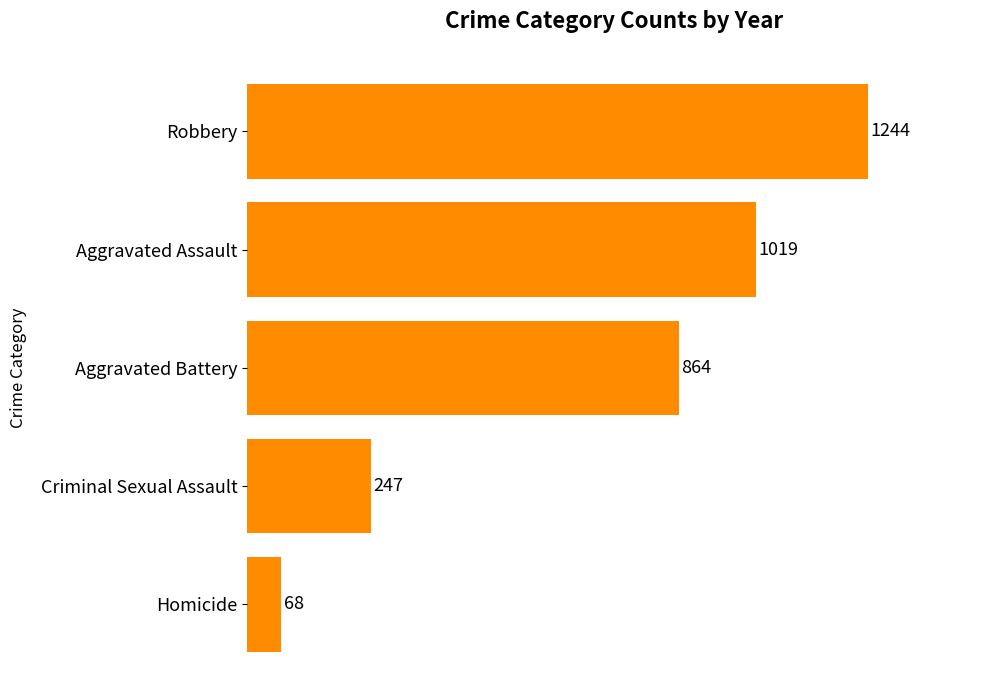

Rank the categories by value from highest to lowest.

Robbery, Aggravated Assault, Aggravated Battery, Criminal Sexual Assault, Homicide